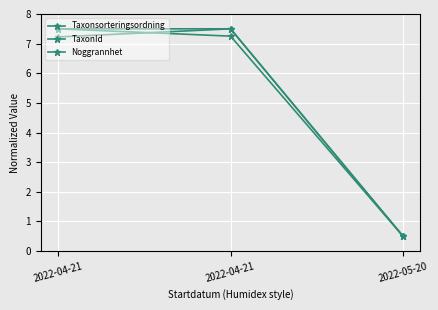

What is the label of the 3rd point from the left?

2022-05-20